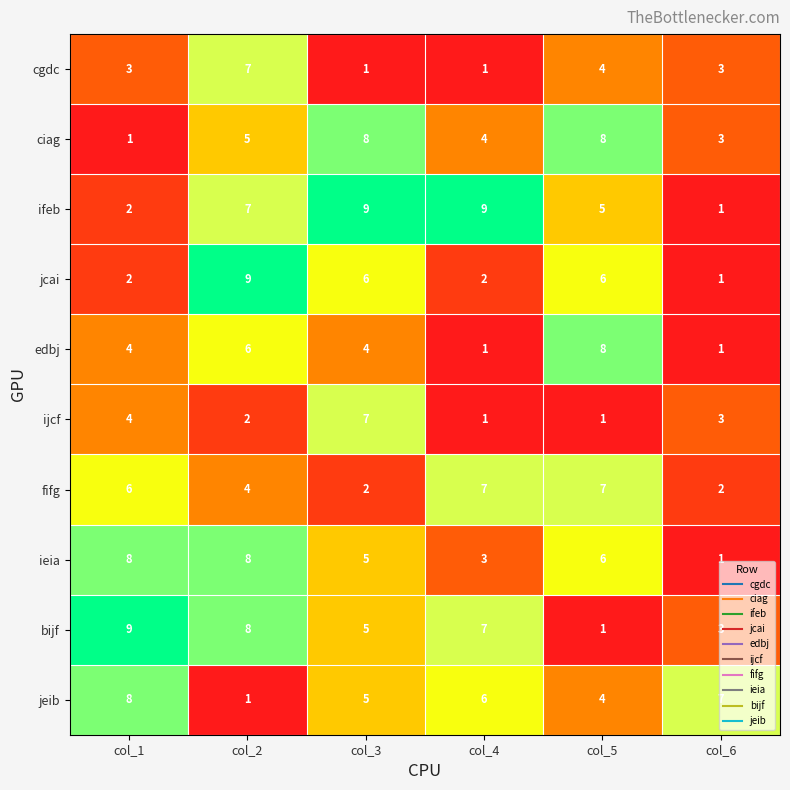

Is it true that bijf equals 3 at col_6?

True